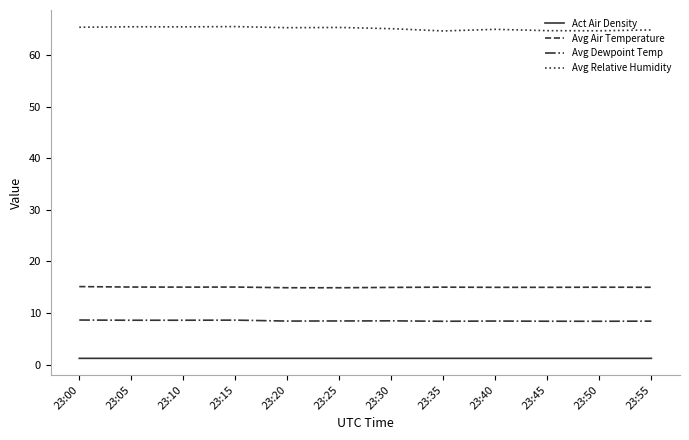

What is the sum of the Avg Relative Humidity values at 23:45 and 23:15?

130.2